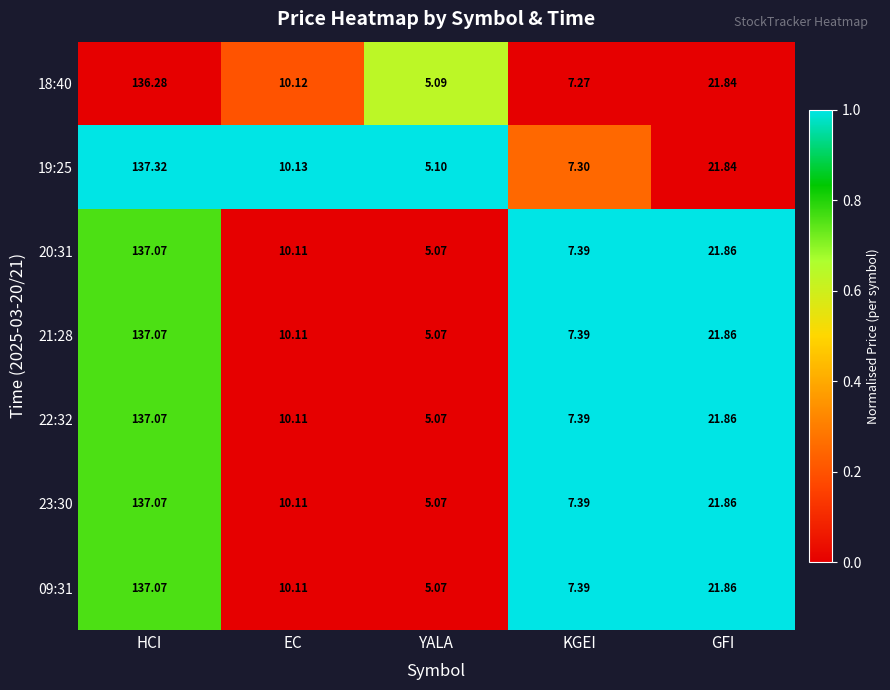

At which category is the sum across all series the highest?

HCI